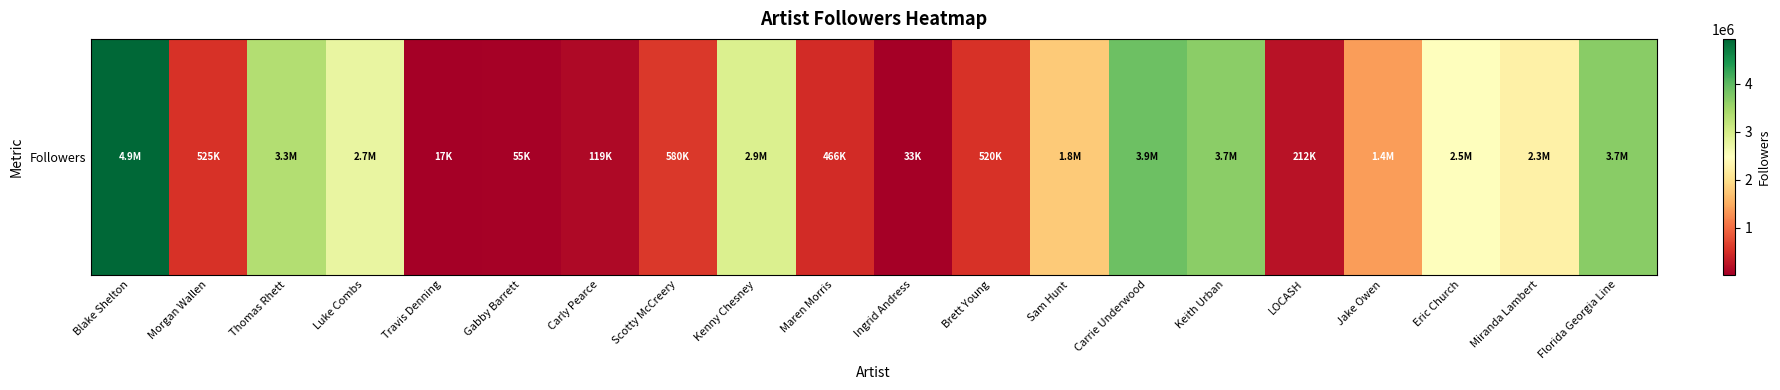

What is the greatest value displayed?

4933395